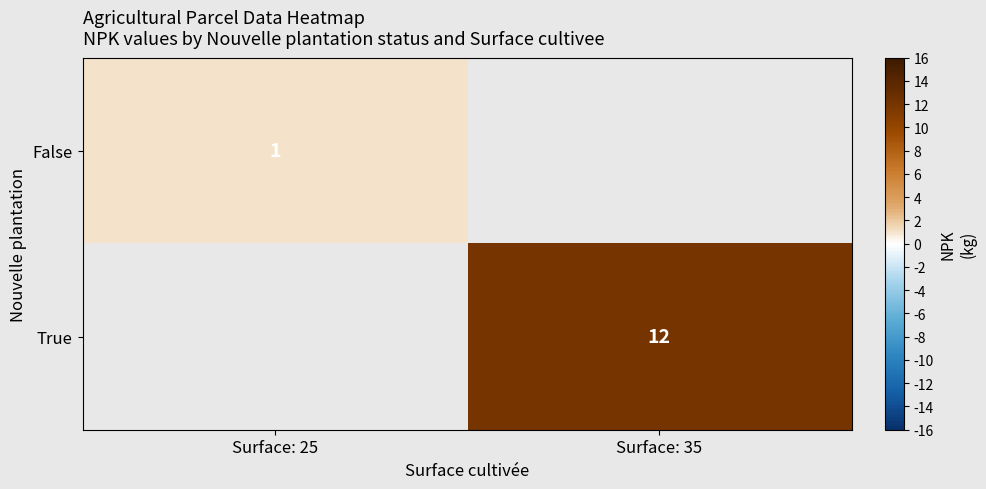

True or false: False has a value of 1 at Surface: 25.

True